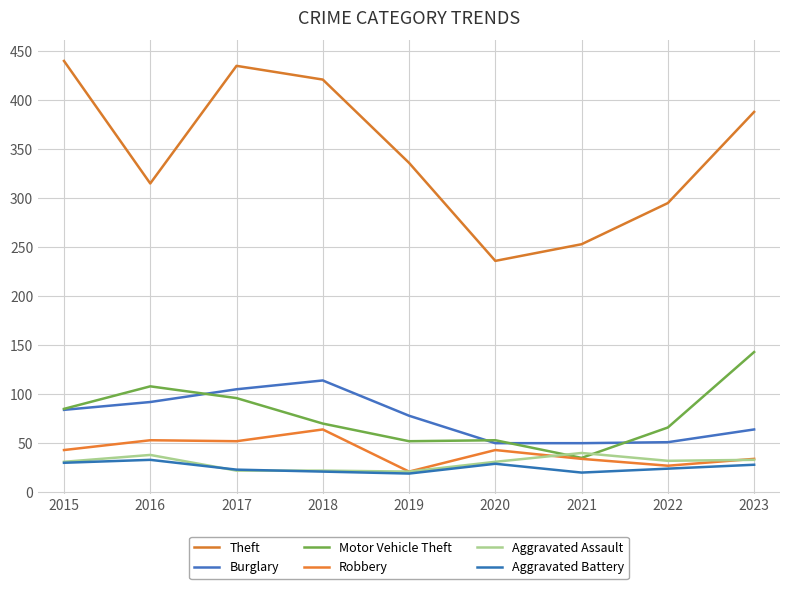

Does the chart have visible grid lines?

Yes